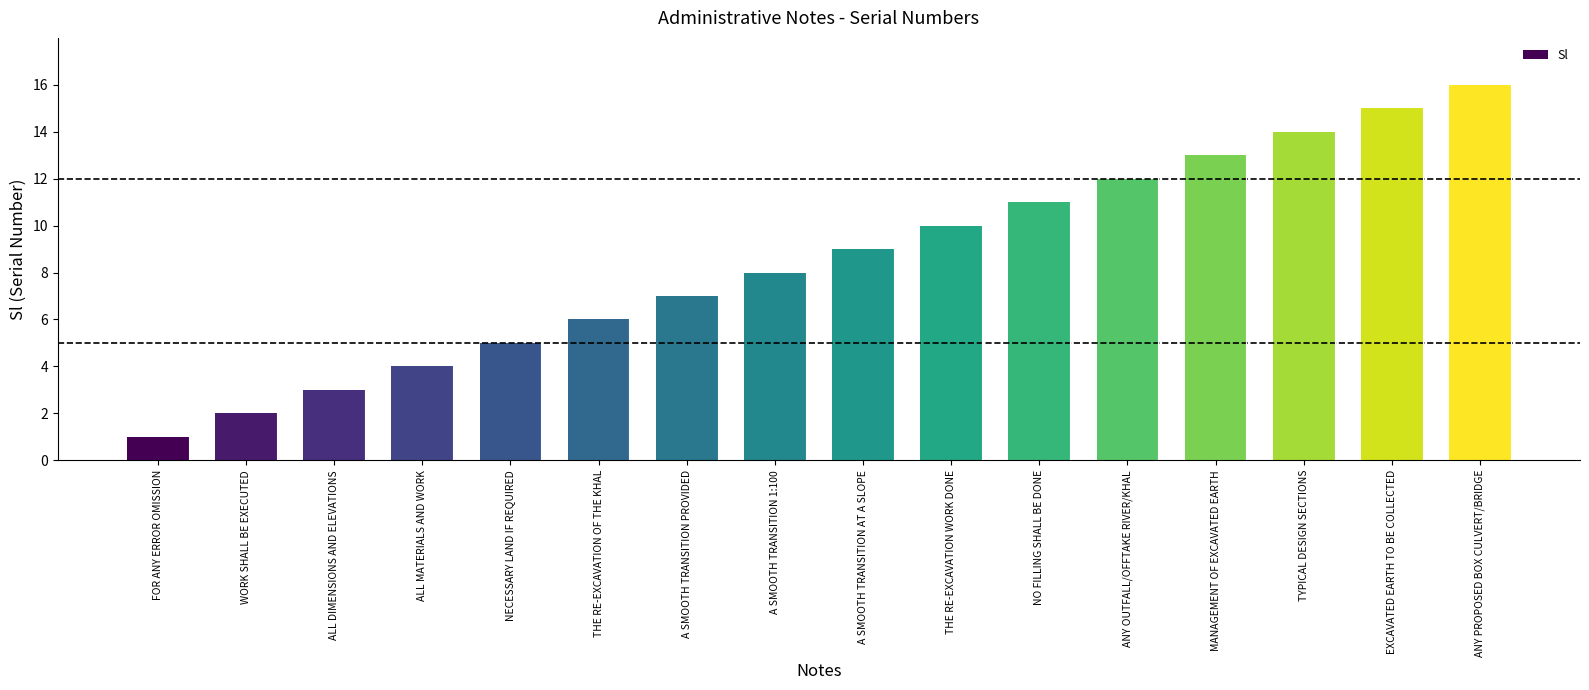

What is the difference between the second highest and second lowest values?

13